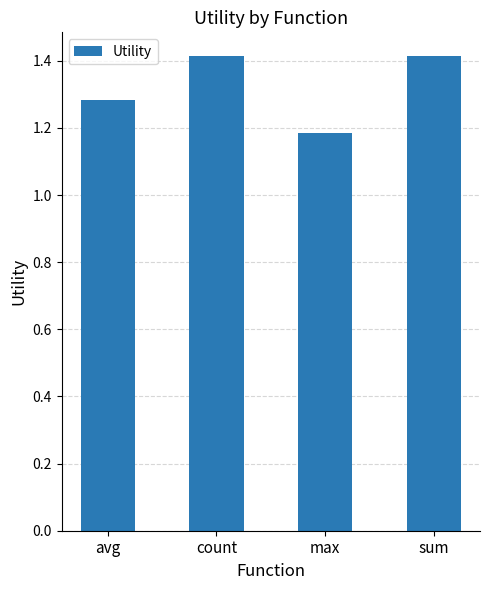

What is the difference between the maximum and minimum values?

0.2